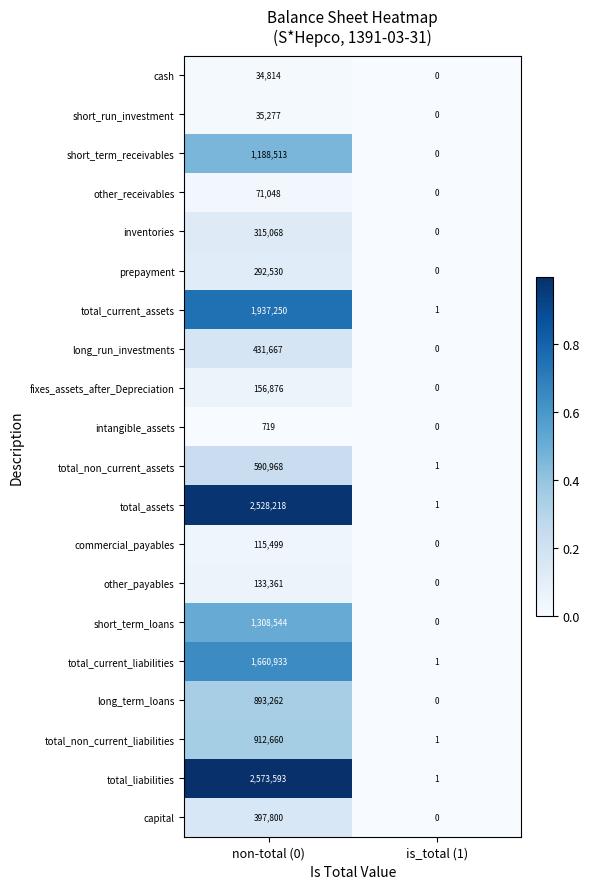

The value of short_run_investment at non-total (0) is 47380. True or false?

False